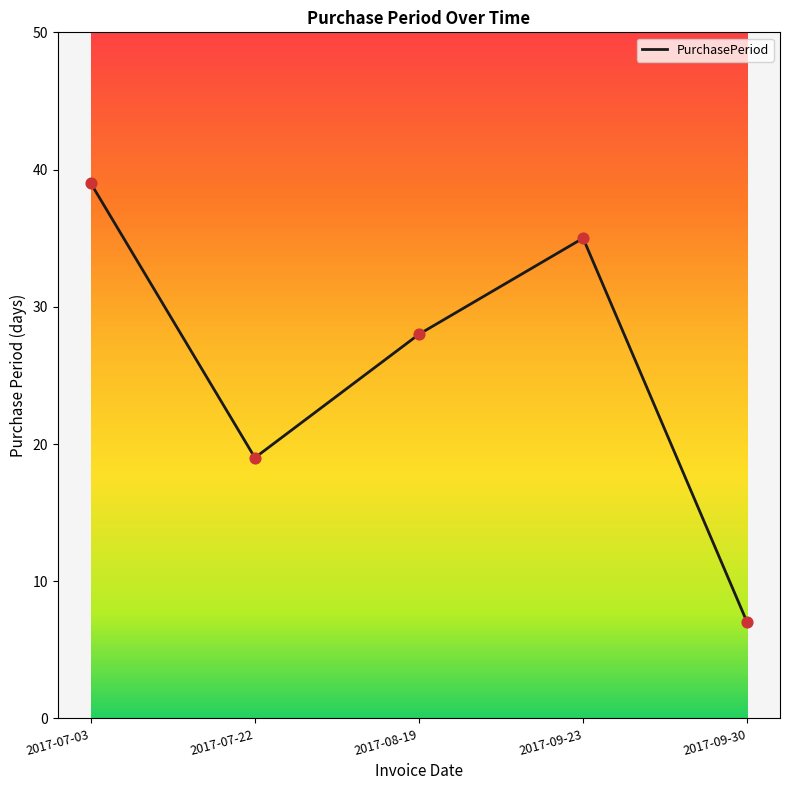

What is the ratio of the value at 2017-09-23 to the value at 2017-07-22?

1.8